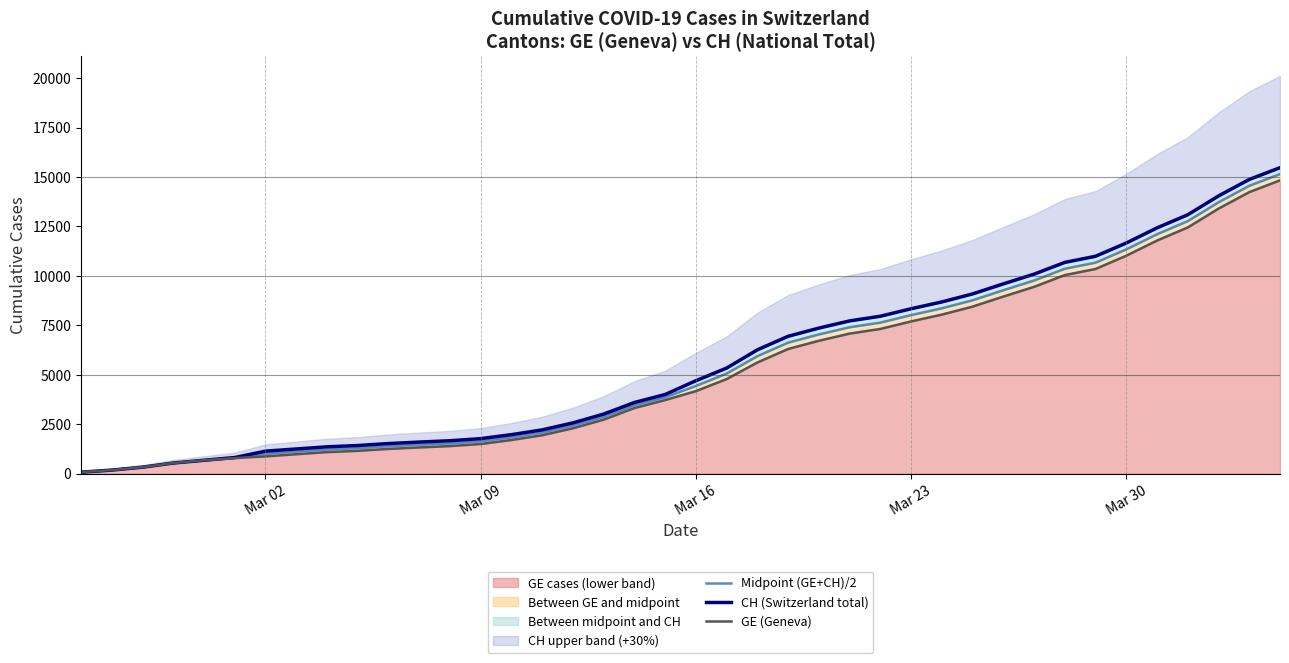

True or false: CH (Switzerland total) has more than 1 points higher than both neighbors.

False